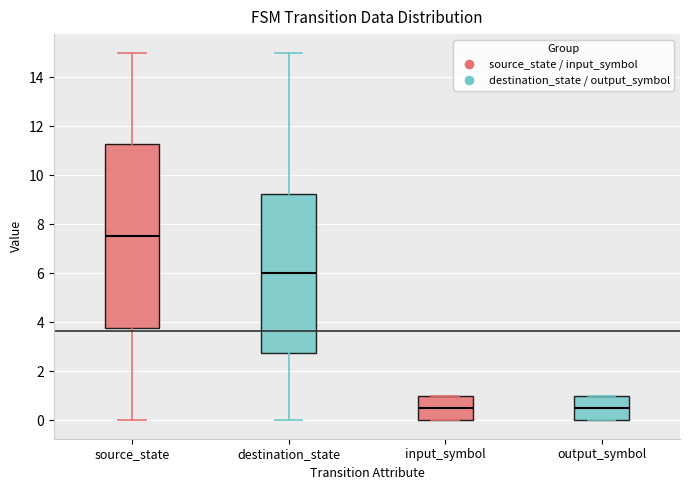

Which box is the tallest, from its lower edge to its upper edge?

source_state